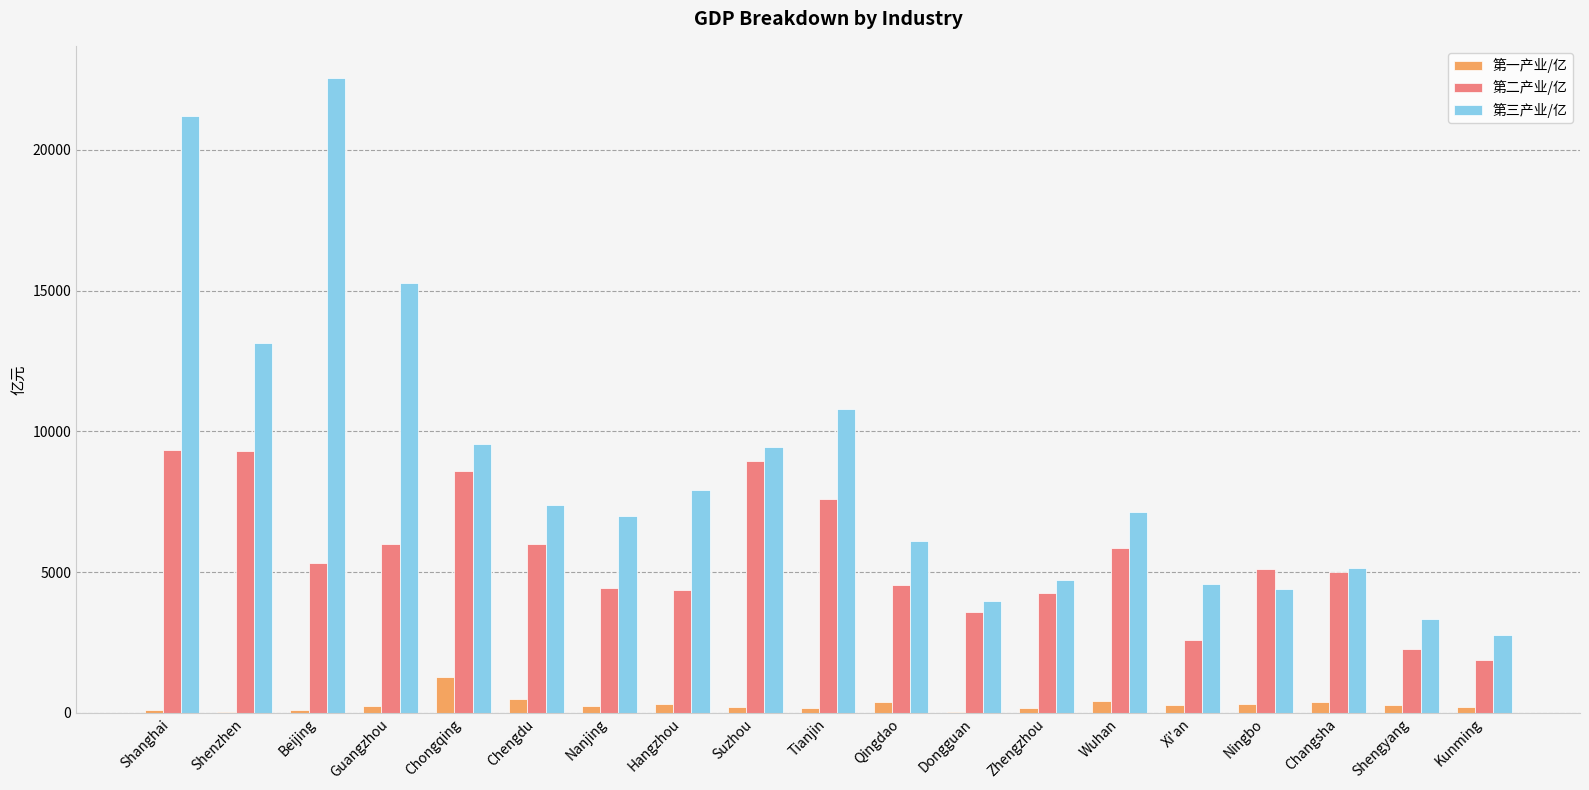

At which label does 第三产业/亿 reach its peak?

Beijing